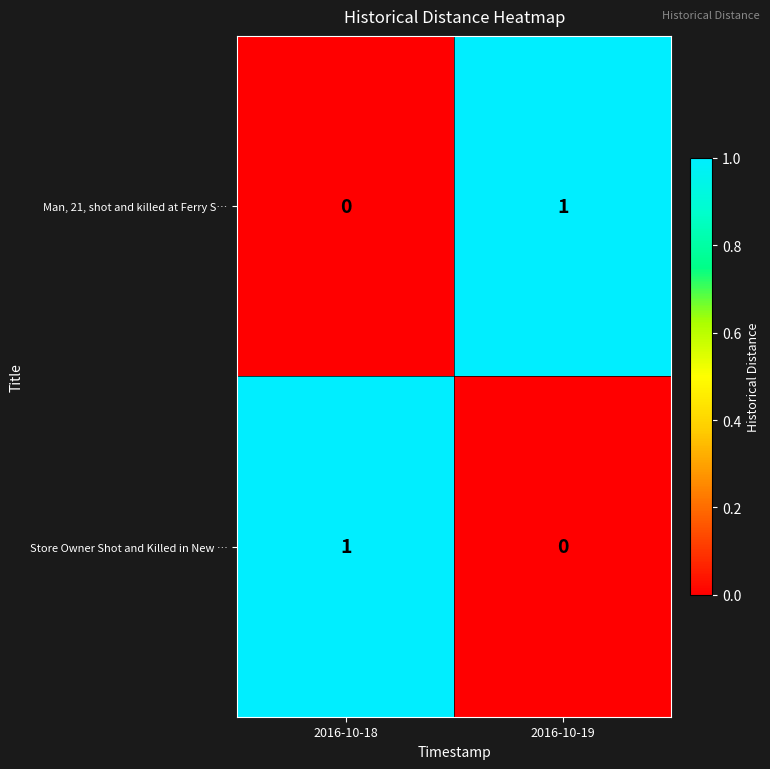

Rank the series at 2016-10-19 from highest to lowest value.

Man, 21, shot and killed at Ferry S…, Store Owner Shot and Killed in New …